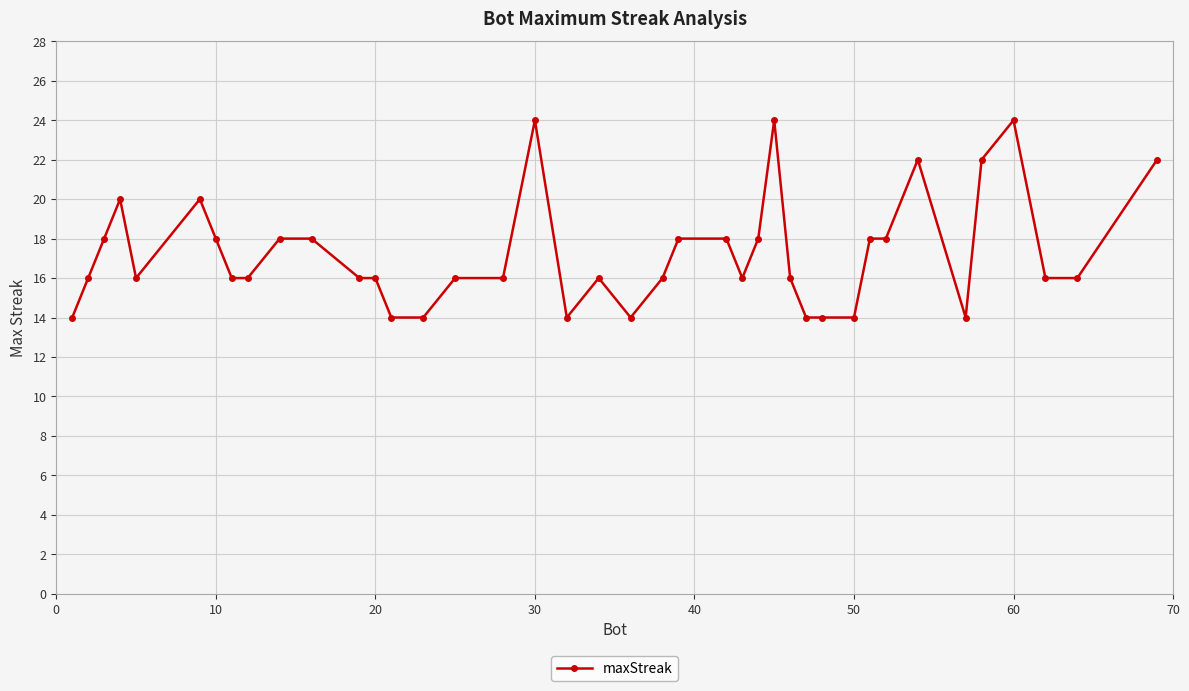

What is the maximum value shown in the chart?

24